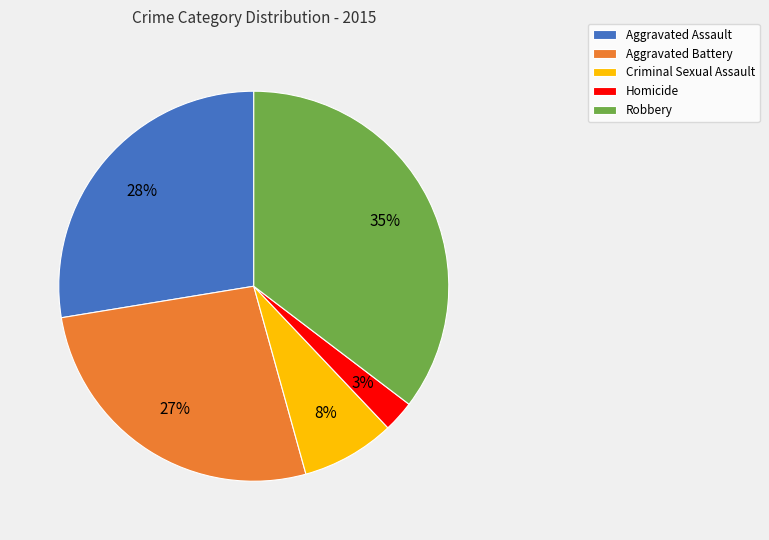

Do Homicide and Aggravated Assault together represent more than half of the pie?

No